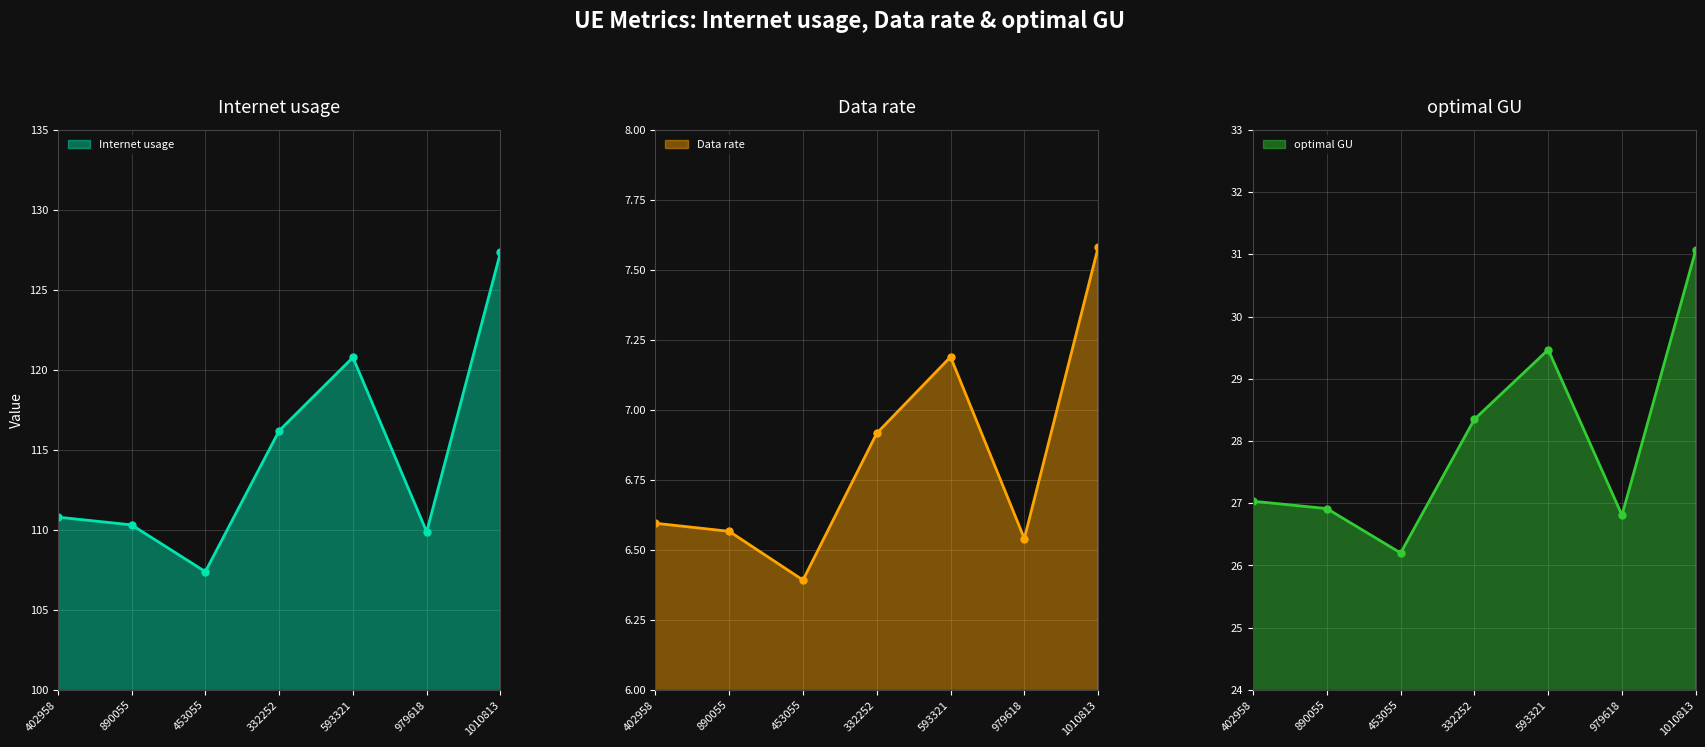

Which series has the largest total across all categories?

Internet usage